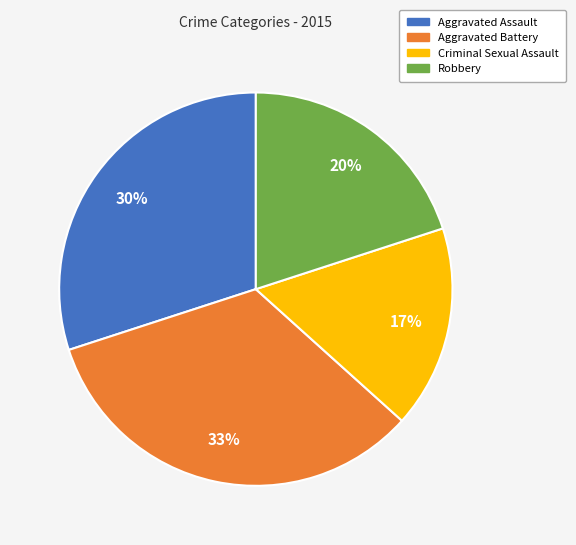

The Robbery slice represents 20% of the pie. True or false?

True